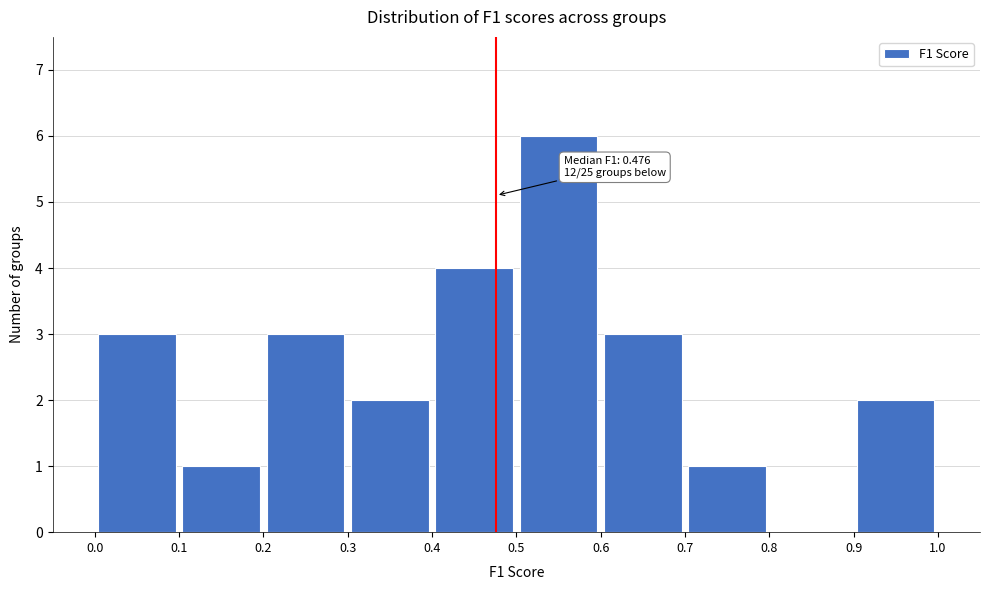

Which range on the x-axis has the tallest bar?

0.5 to 0.6